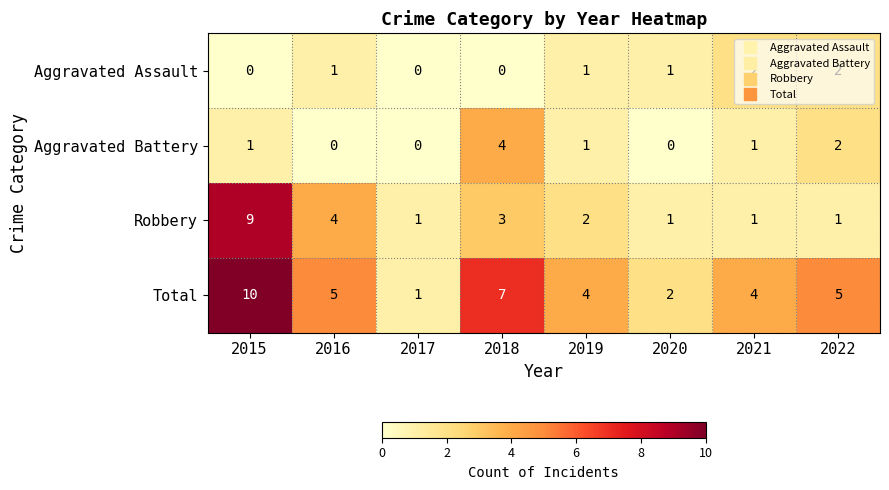

List the series in order of their peak value, lowest first.

Aggravated Assault, Aggravated Battery, Robbery, Total